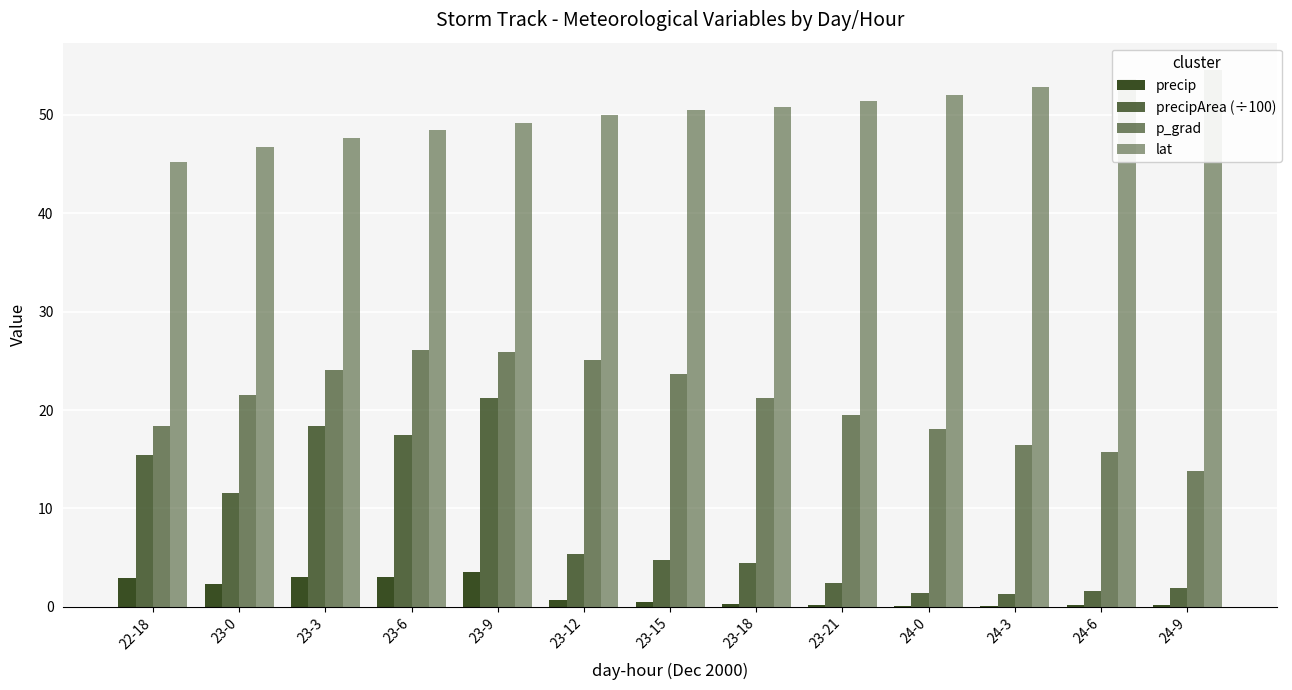

The precipArea (÷100) series shows 1.9 at 24-9. True or false?

True